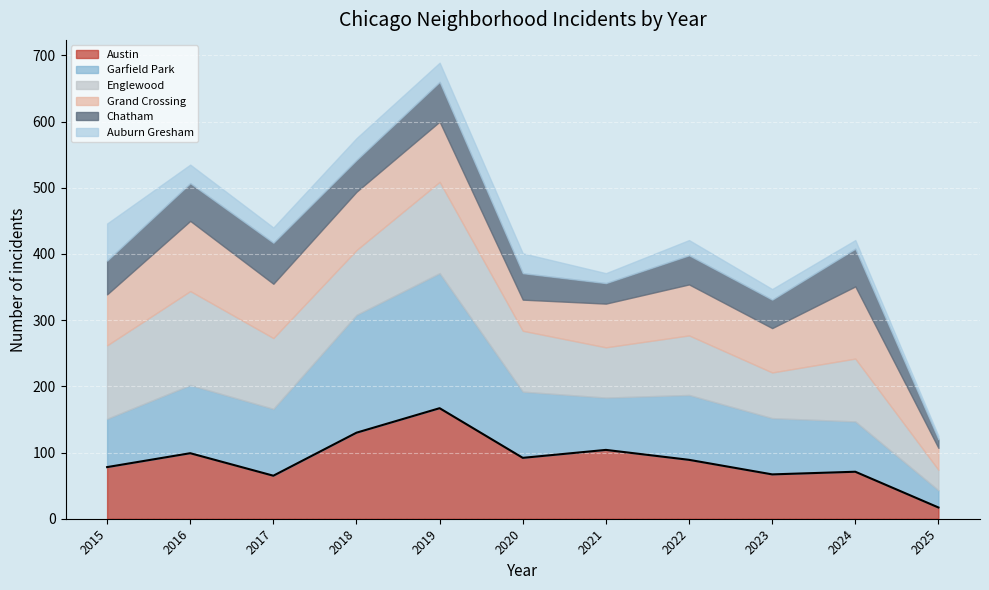

What is the total value across all series at 2019?

689